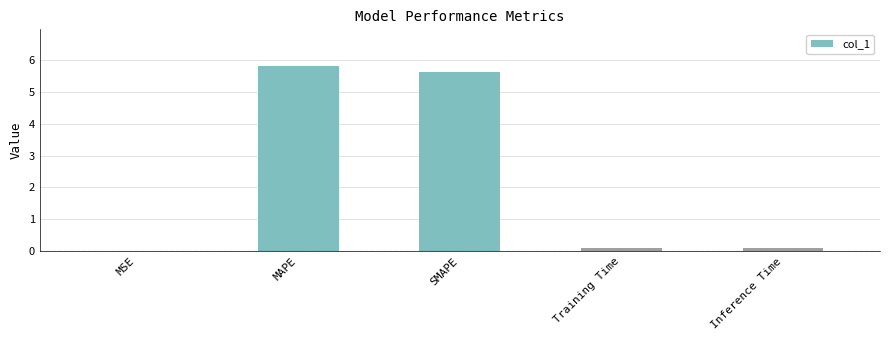

The value at SMAPE is 5.6. True or false?

True